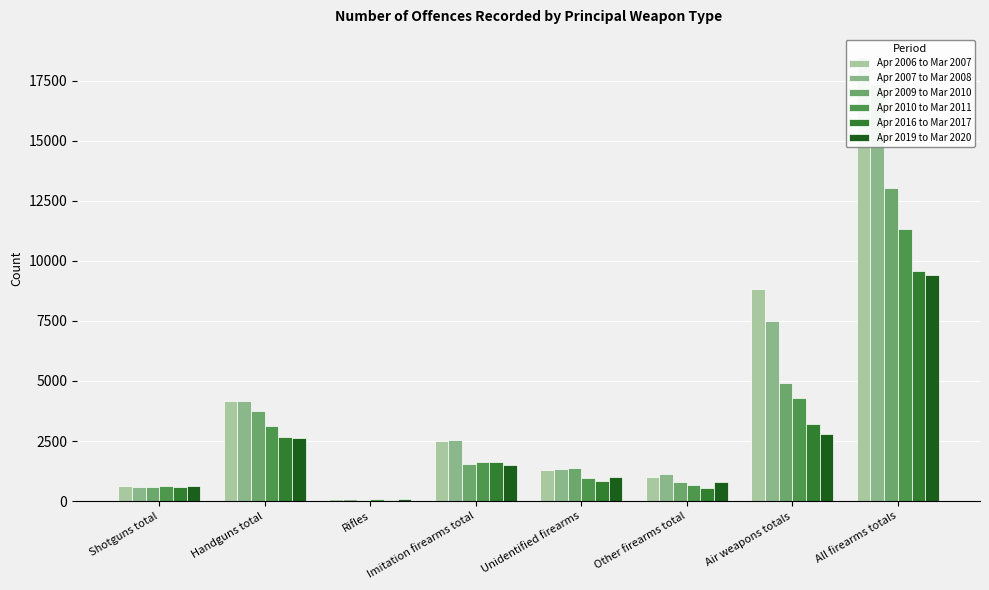

What is the difference between the Apr 2006 to Mar 2007 values at Unidentified firearms and Other firearms total?

277